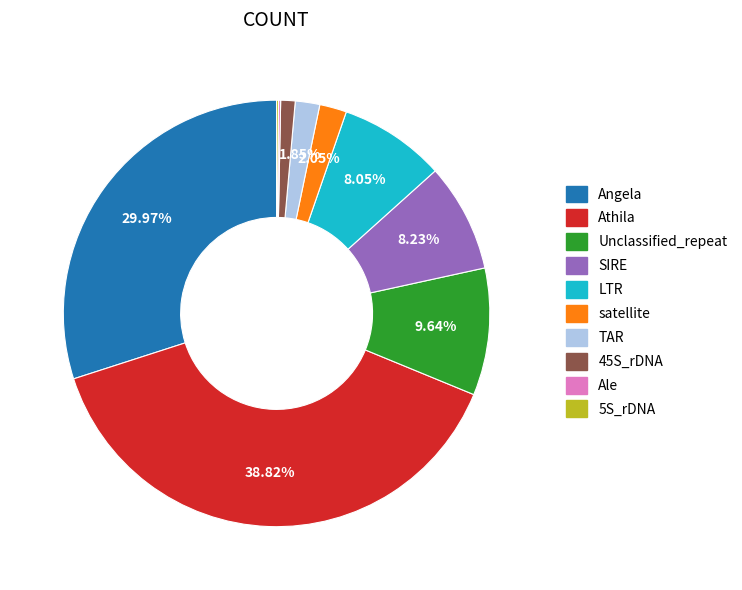

Is there a majority slice in this chart?

No